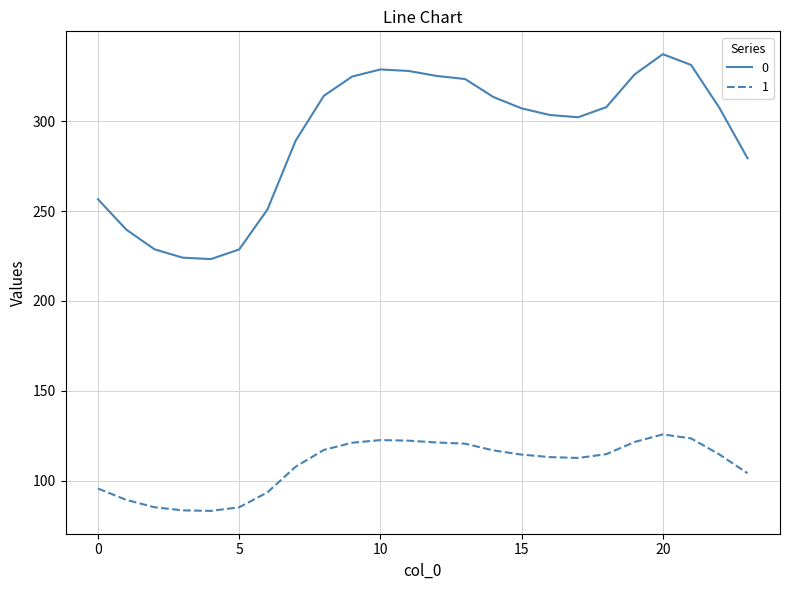

Does the chart have visible grid lines?

Yes